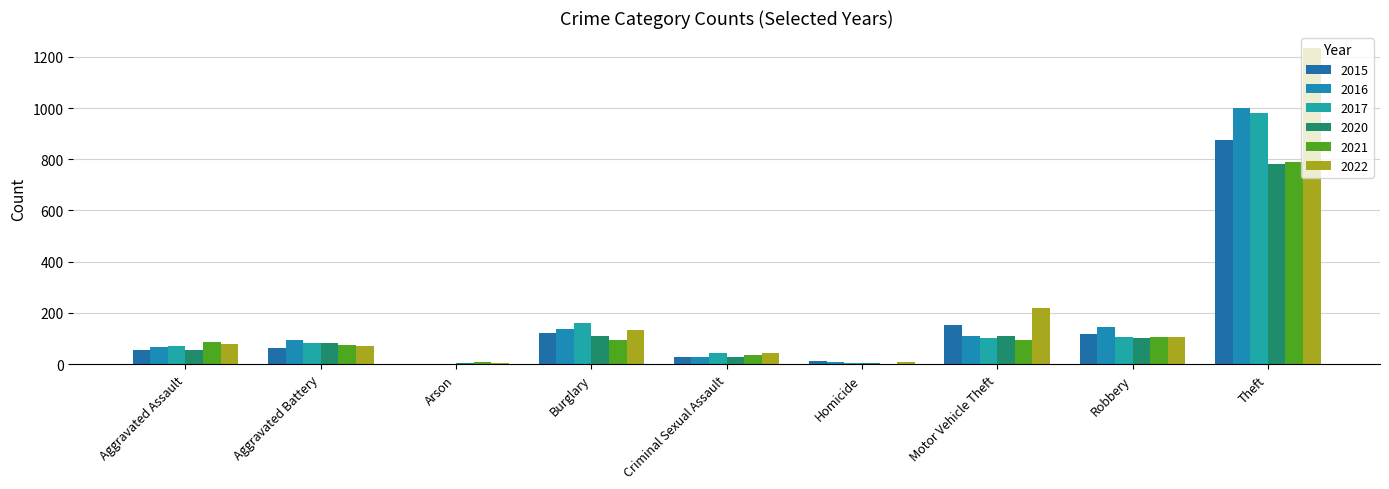

The 2021 series shows 49 at Criminal Sexual Assault. True or false?

False